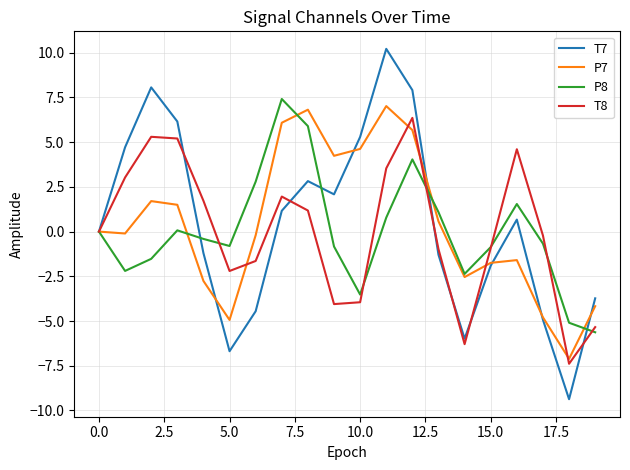

What is the highest value of the P8 series?

7.4